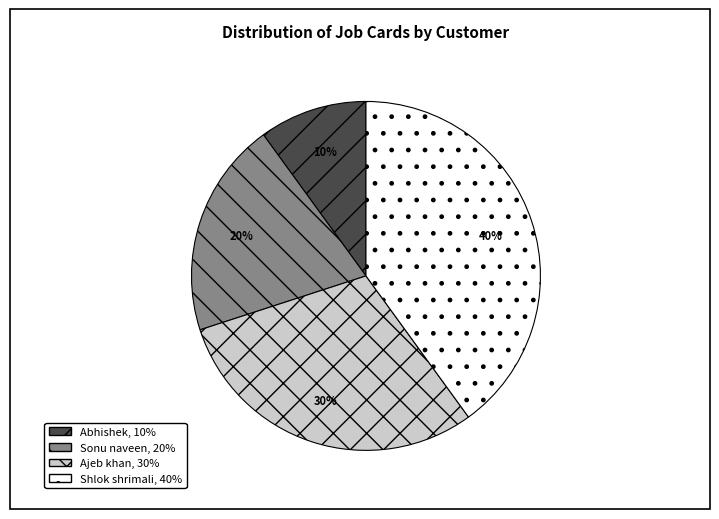

To the nearest percent, what is the average slice percentage?

25%